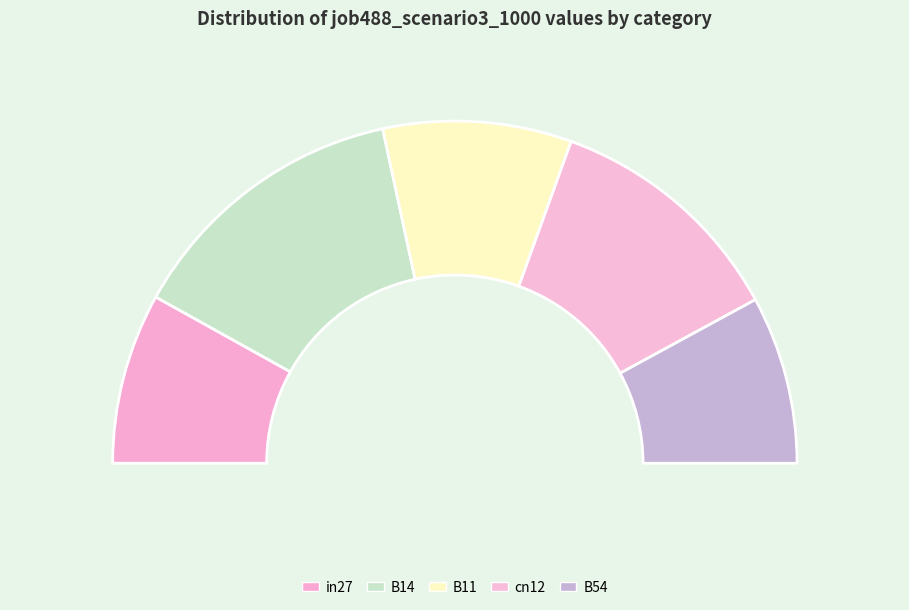

Is there any slice that represents more than half of the pie?

No